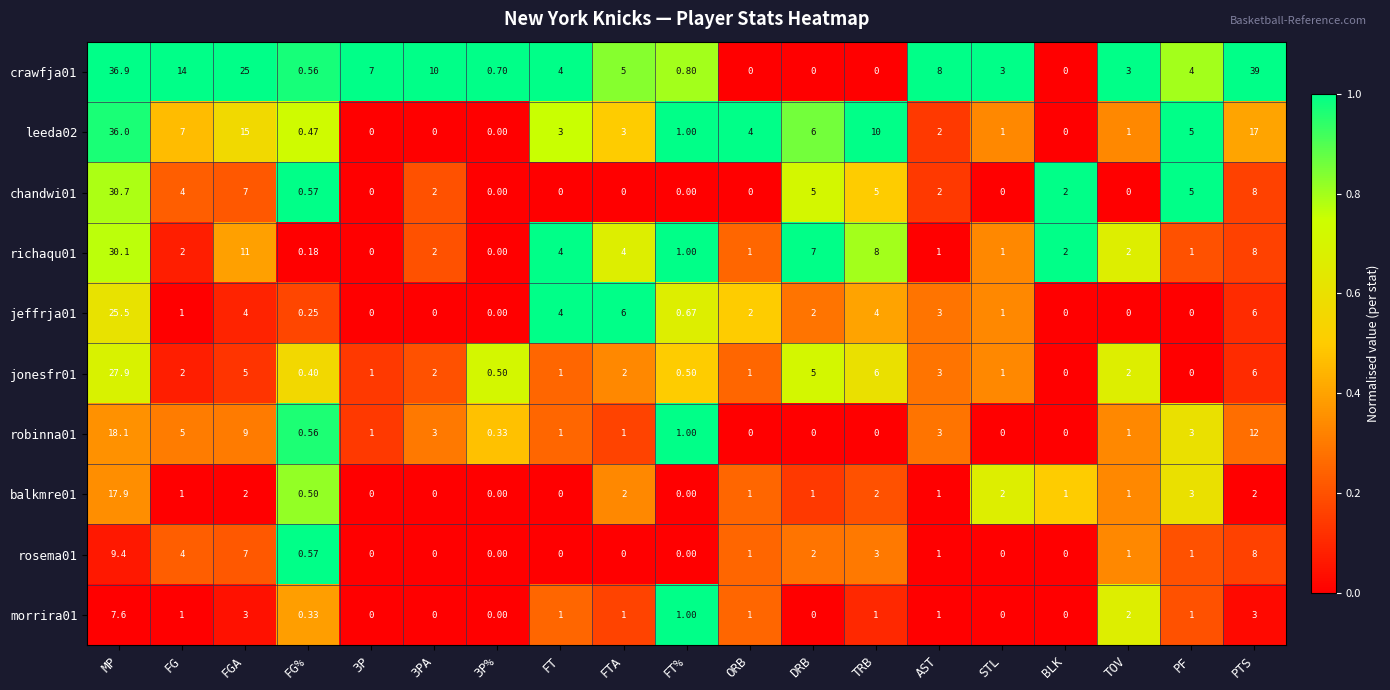

Which label corresponds to the largest value in the chart?

PTS